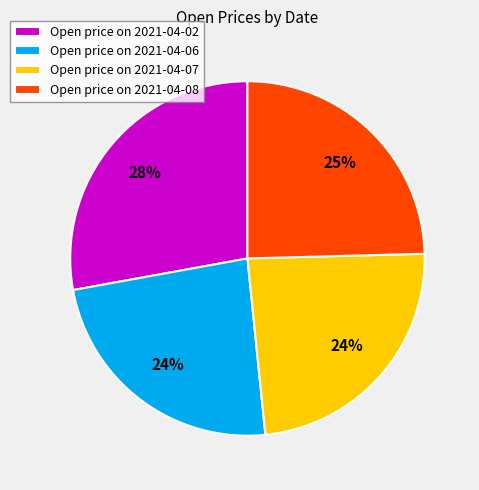

Does Open price on 2021-04-06 account for over 50% of the chart?

No